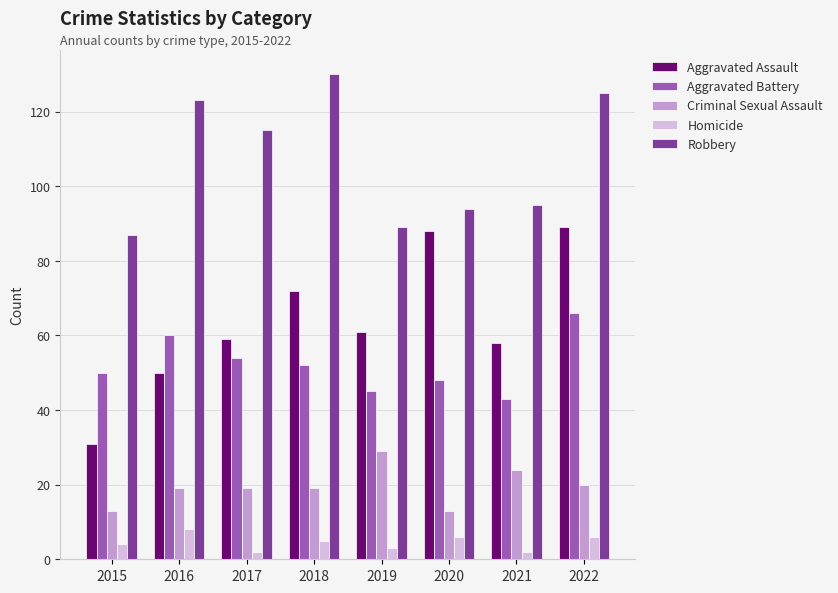

Rank the series at 2020 from lowest to highest value.

Homicide, Criminal Sexual Assault, Aggravated Battery, Aggravated Assault, Robbery